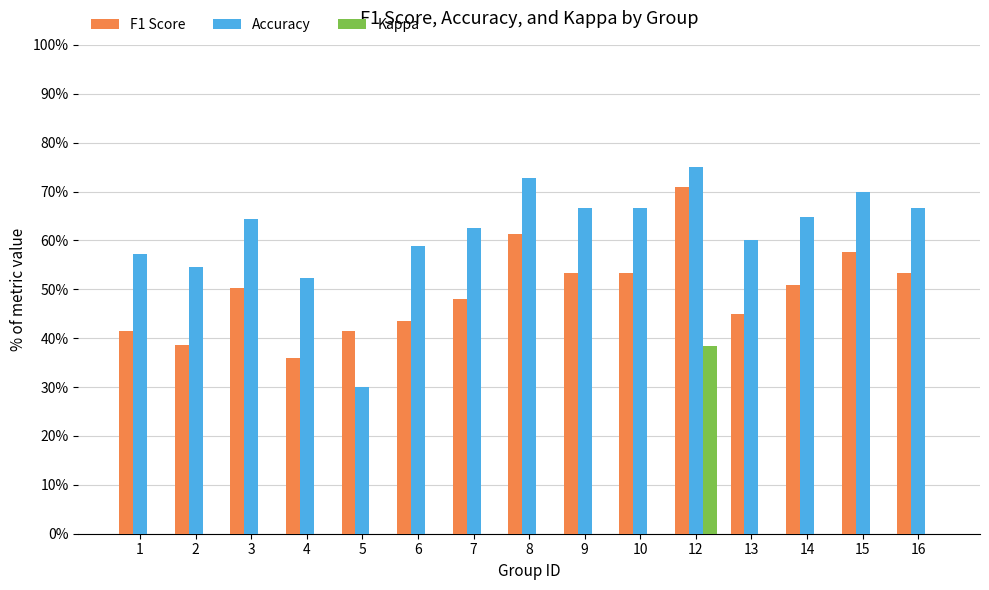

Rank the series at 14 from lowest to highest value.

Kappa, F1 Score, Accuracy